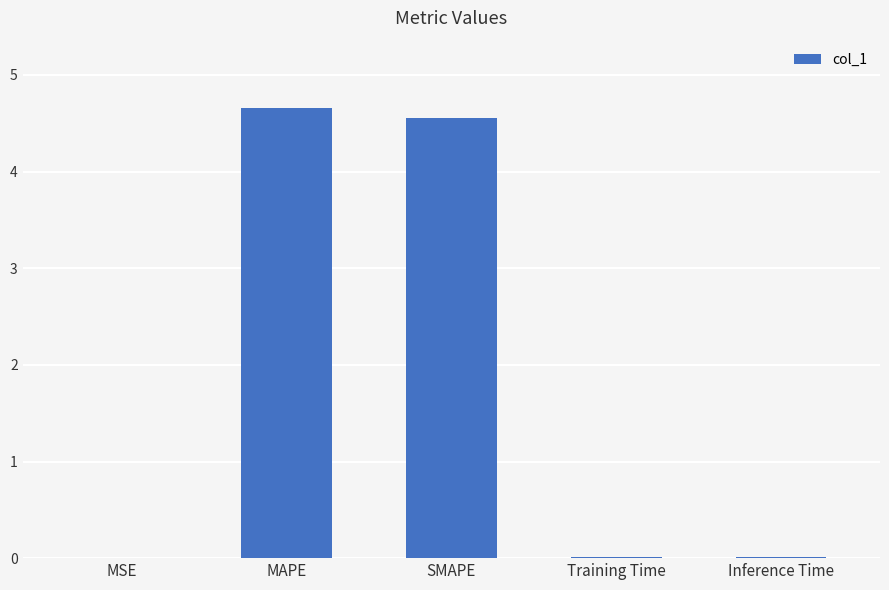

What is the maximum value shown in the chart?

4.7